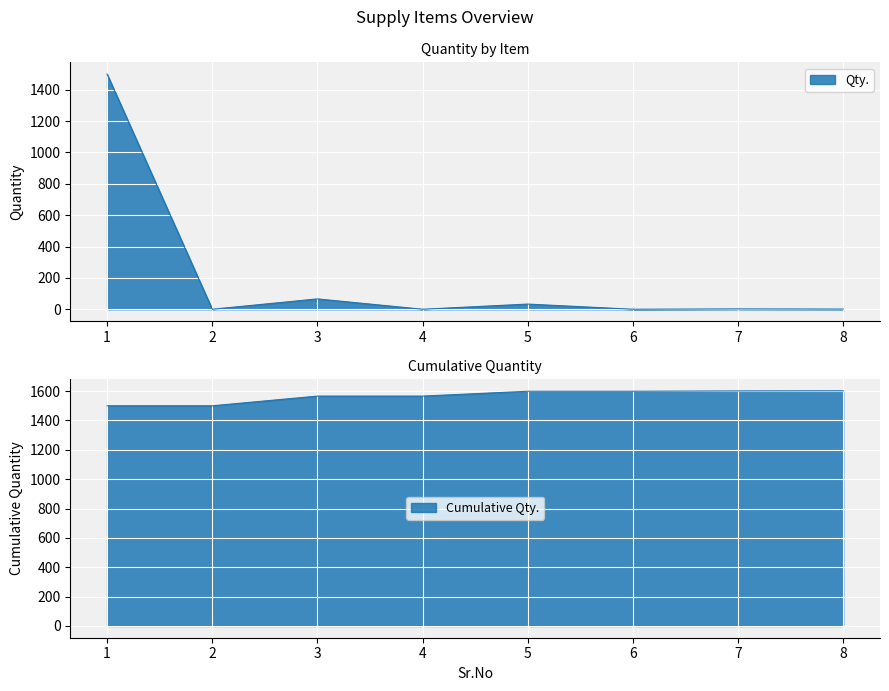

How many lines are shown in the chart?

1